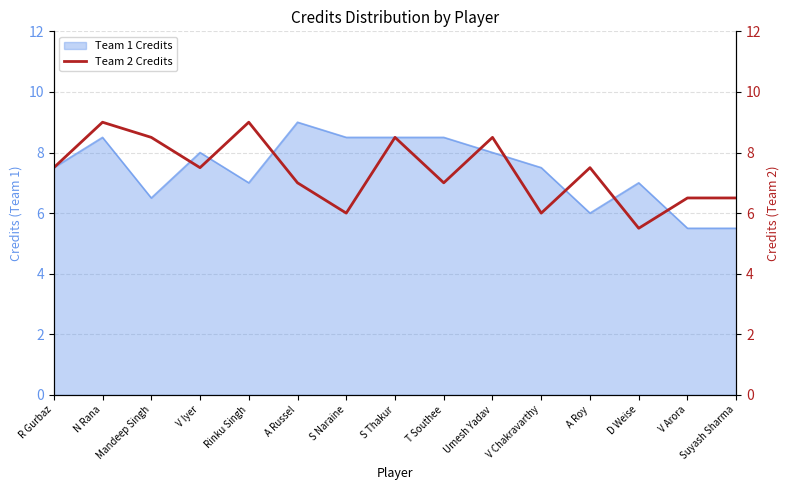

What is the average value?

7.4